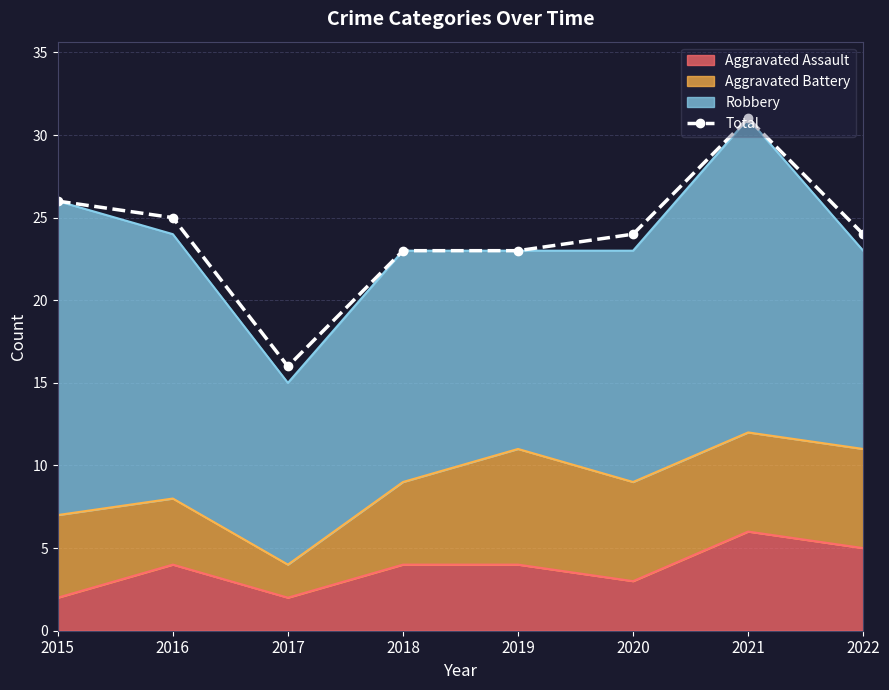

How many points are higher than both their immediate neighbors (excluding endpoints)?

1